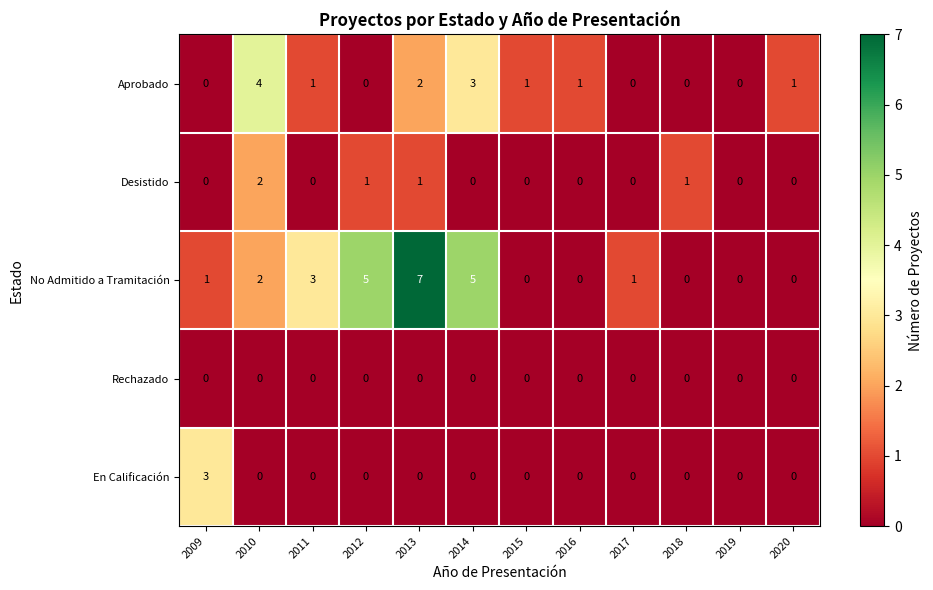

Which series has the largest range (max minus min)?

No Admitido a Tramitación